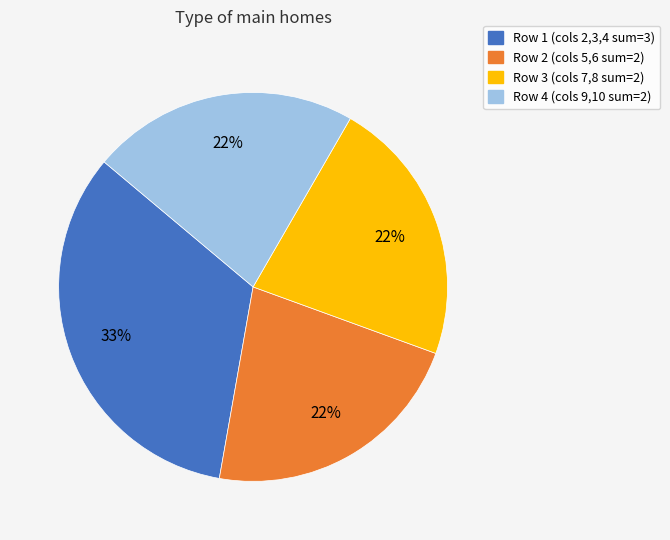

To the nearest percent, what is the difference between the largest and smallest slice percentages?

11%